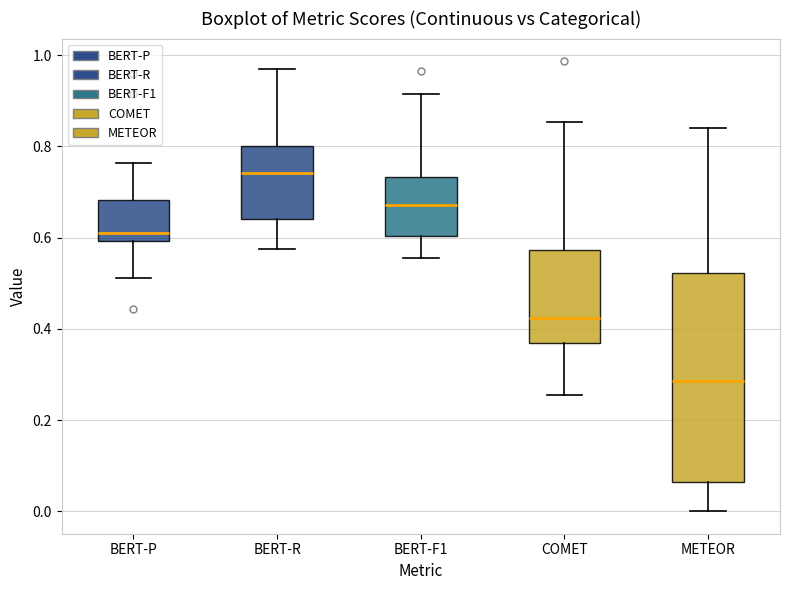

Comparing the boxes themselves (not the whiskers), which one is the tallest?

METEOR